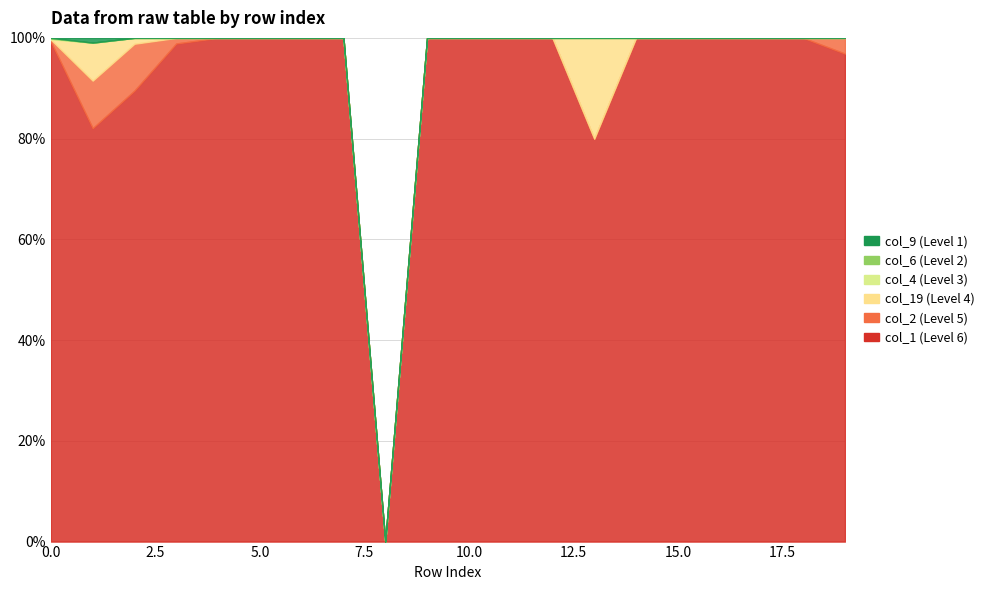

List the labels in order of col_1 value, largest first.

0, 3, 1, 2, 19, 4, 5, 6, 7, 9, 18, 13, 15, 11, 14, 17, 10, 12, 16, 8